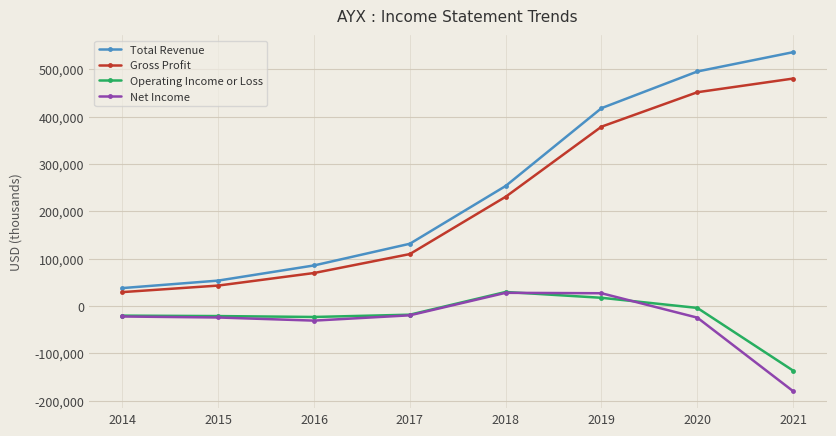

How many values in the Net Income series exceed -22000?

3